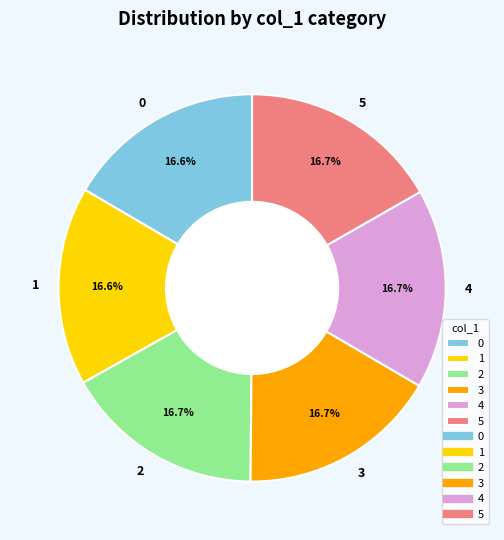

What is the ratio of the value at 2 to the value at 4?

1.0